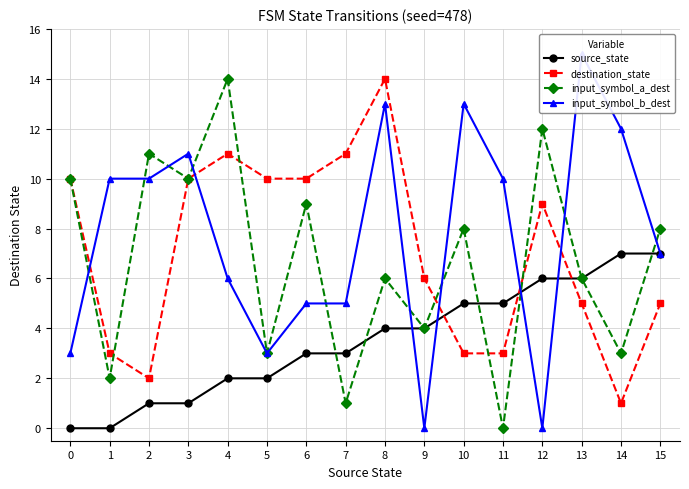

Where do input_symbol_a_dest and source_state first cross each other?

6 and 7